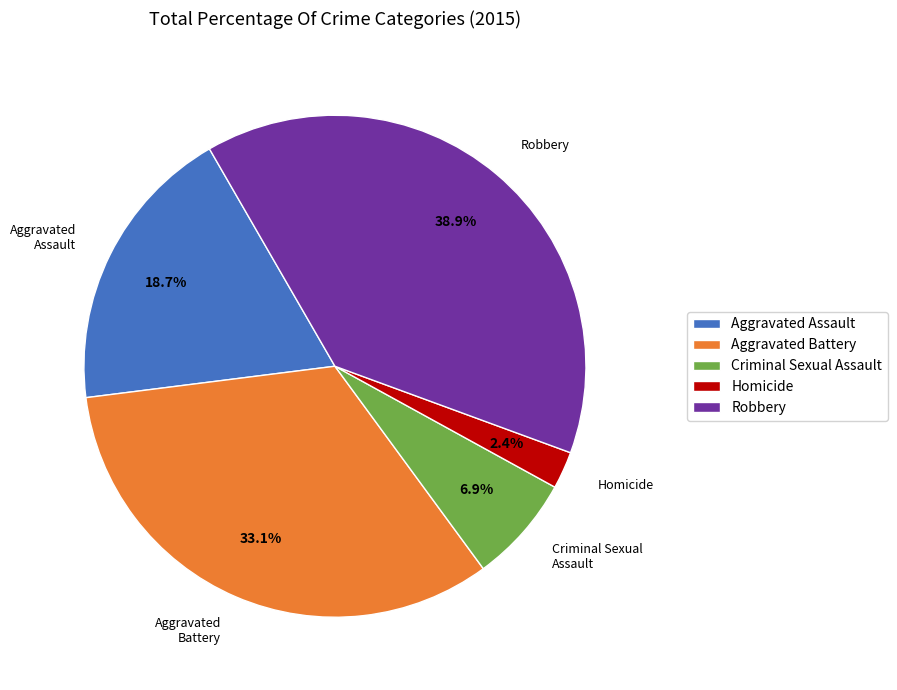

To the nearest percent, what percentage of the pie is Homicide?

2%